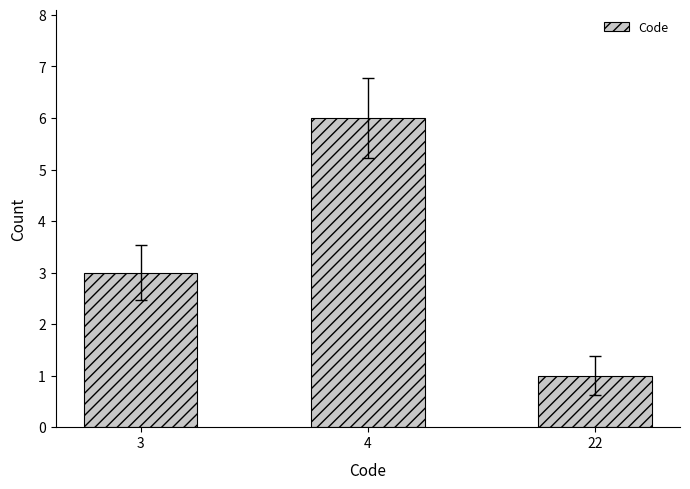

Between 4 and 3, which is larger?

4